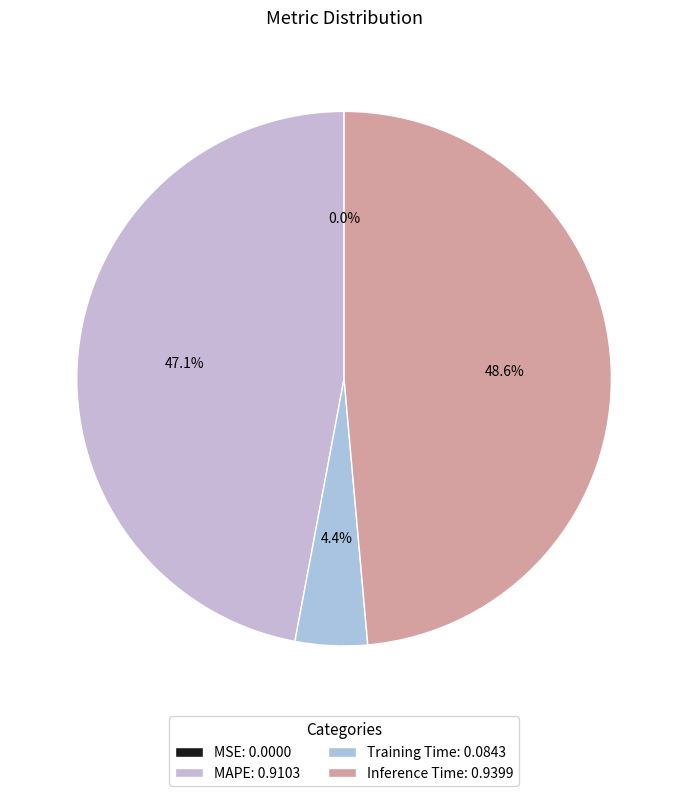

To the nearest percent, what is the difference between the Training Time and MAPE slice percentages?

43%